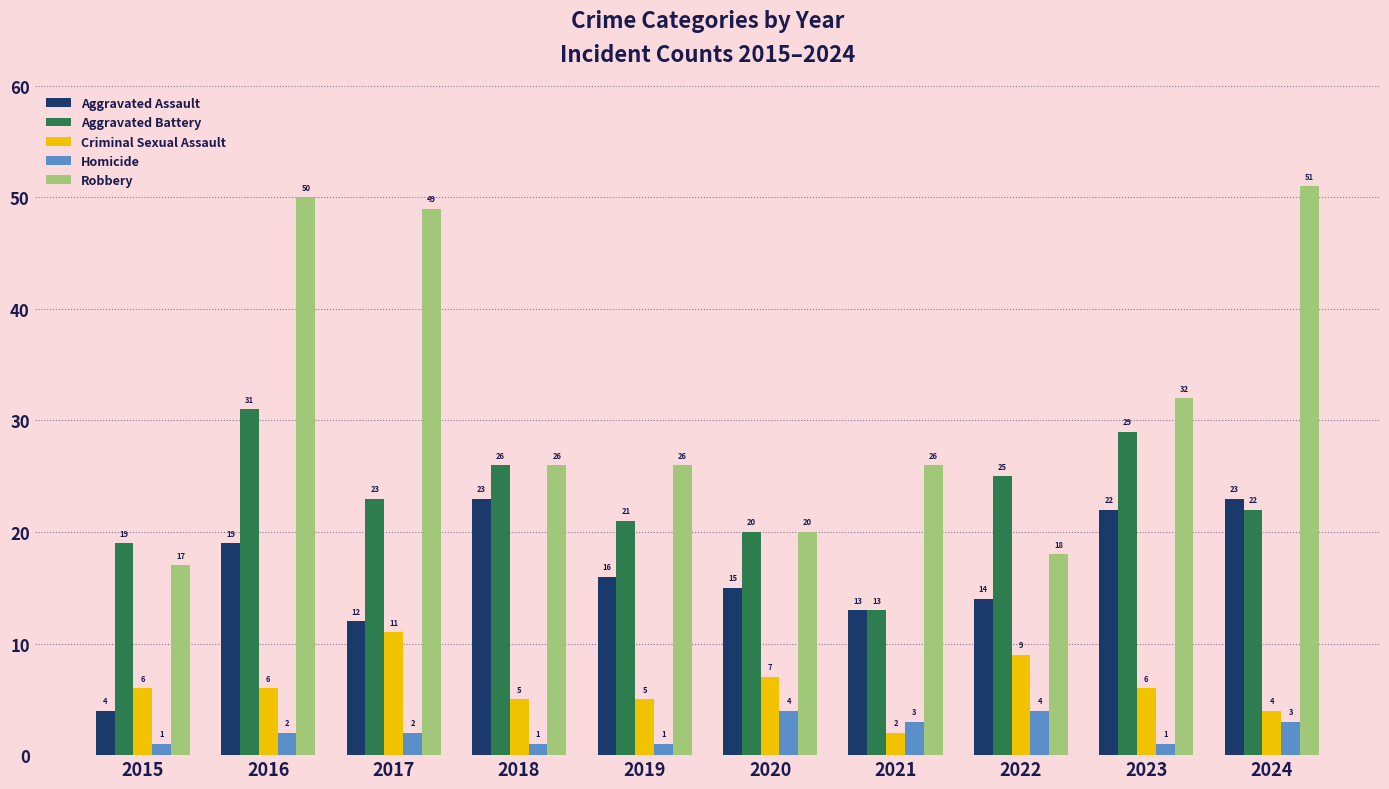

How many bars are there in total?

50